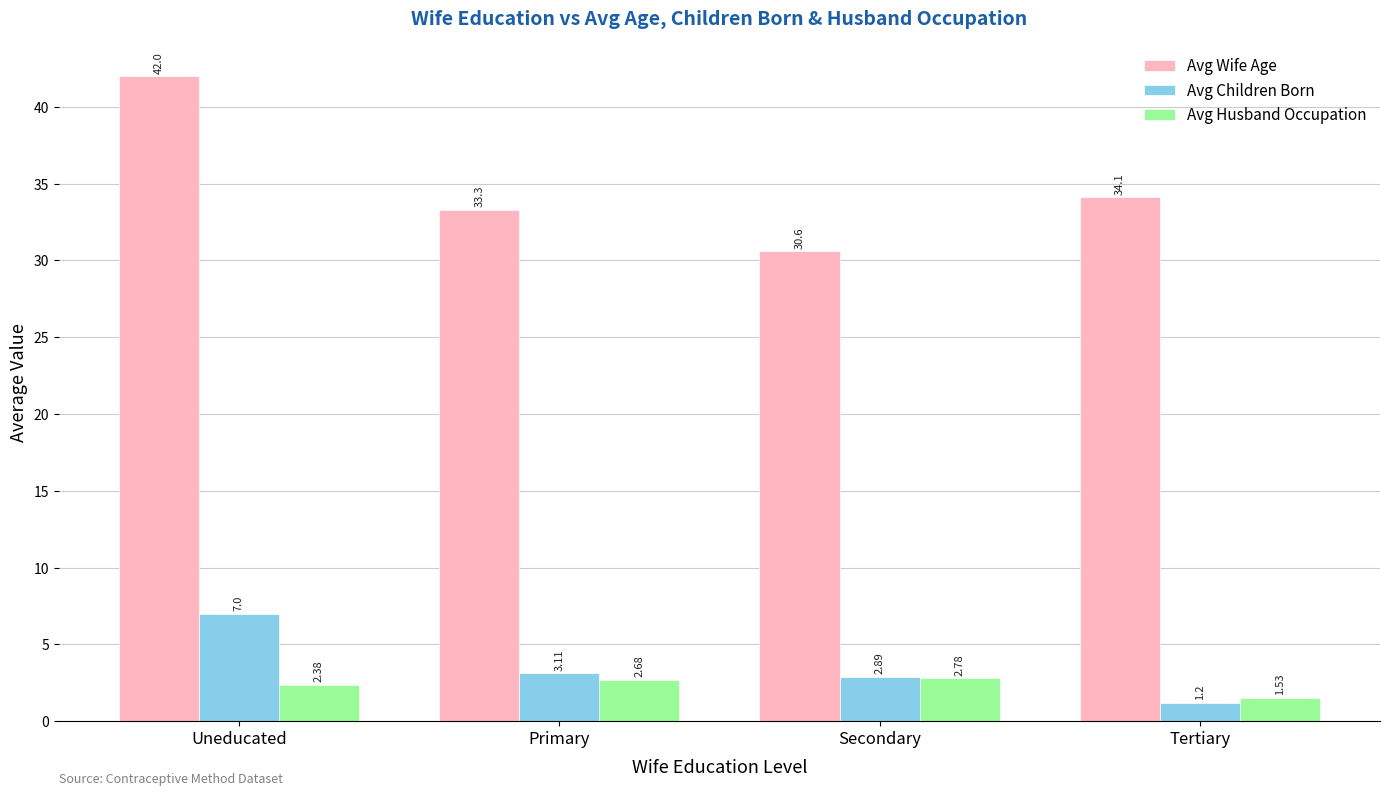

Does the chart contain any negative values?

No